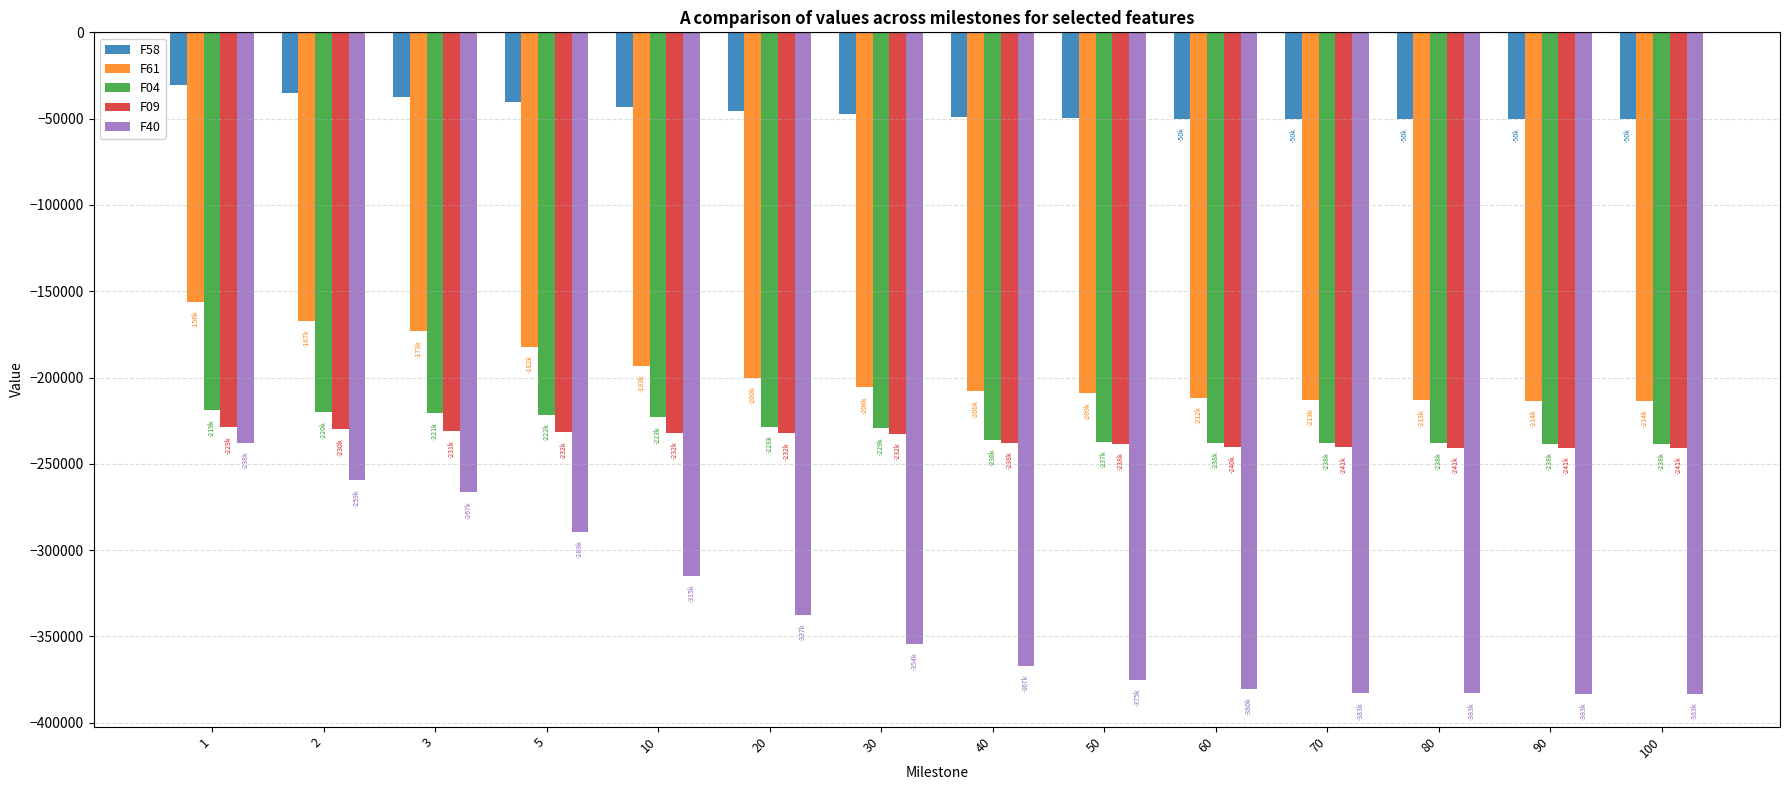

How many values in the F04 series are below -229347?

7